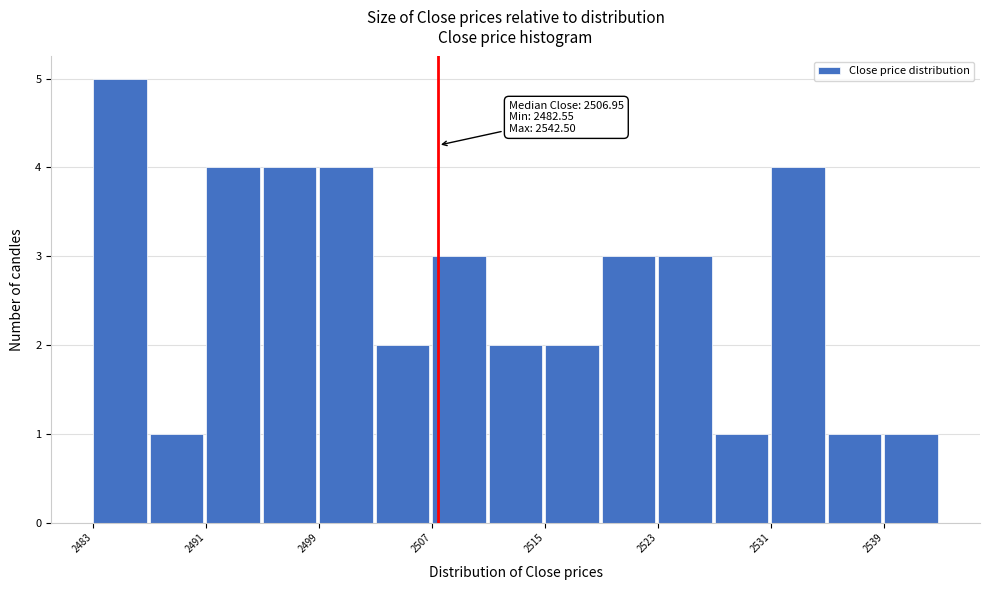

Around what value on the x-axis is the tallest bar? Give the approximate position of its centre, as read against the axis.

2484